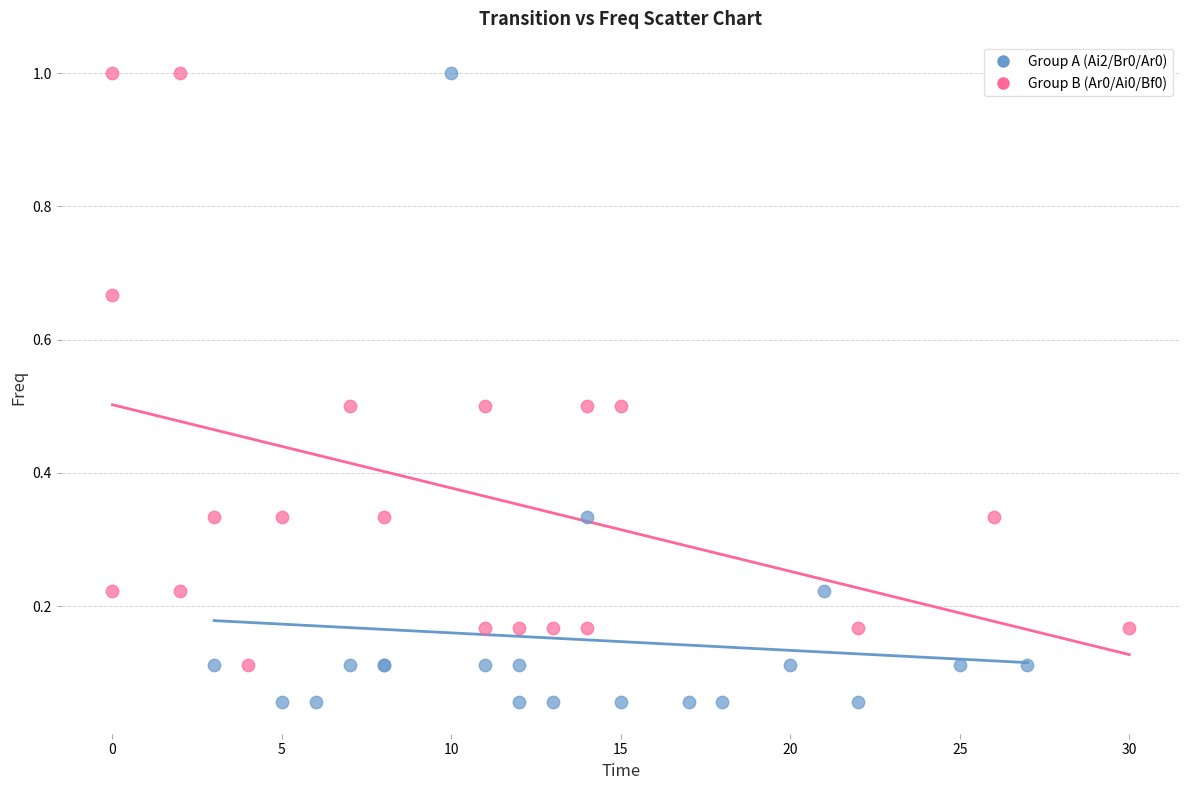

Which series has the largest Y range (max minus min)?

Group A (Ai2/Br0/Ar0)